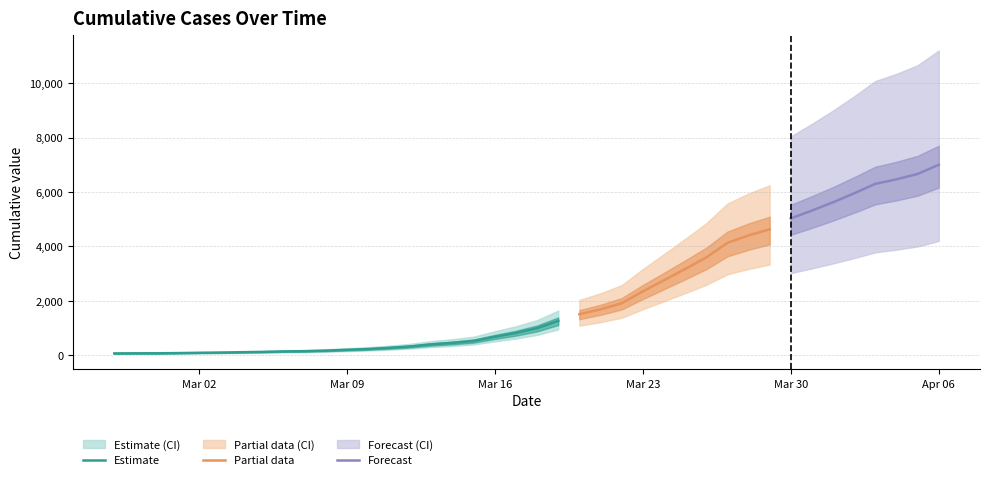

What is the ratio of the value at 2020-03-22 to the value at 2020-03-21?

1.1